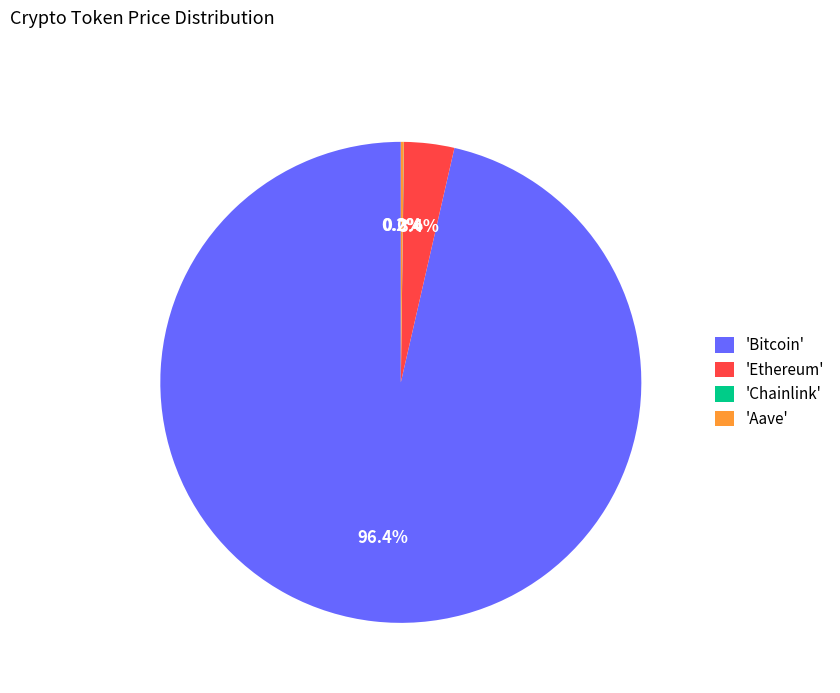

Between 'Bitcoin' and 'Ethereum', which is larger?

'Bitcoin'